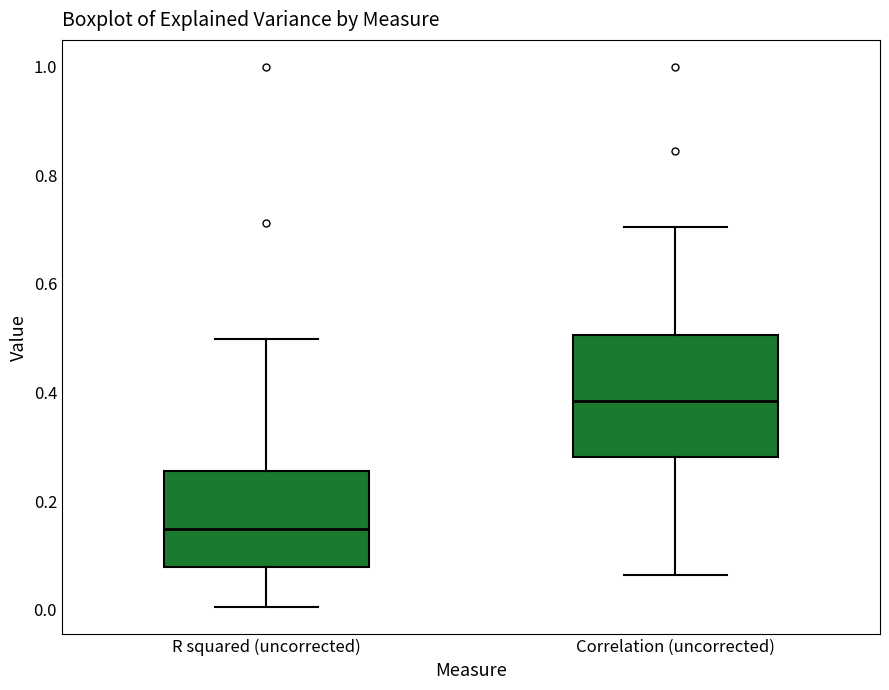

Reading left to right, read every box against the y-axis: the position of its median line, the range the box covers, and the ends of its whiskers. The values are not printed on the chart, so give them approximately, as read against the axis.

R squared (uncorrected): median 0.14, box 0.08 to 0.26, whiskers 0.00 to 0.50
Correlation (uncorrected): median 0.38, box 0.28 to 0.50, whiskers 0.06 to 0.70